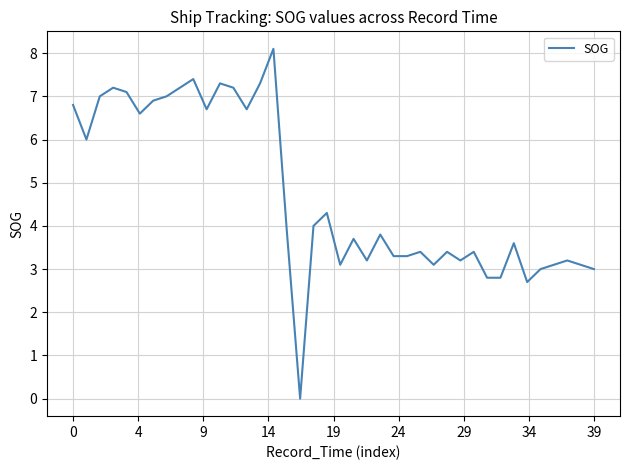

How many lines are shown in the chart?

1